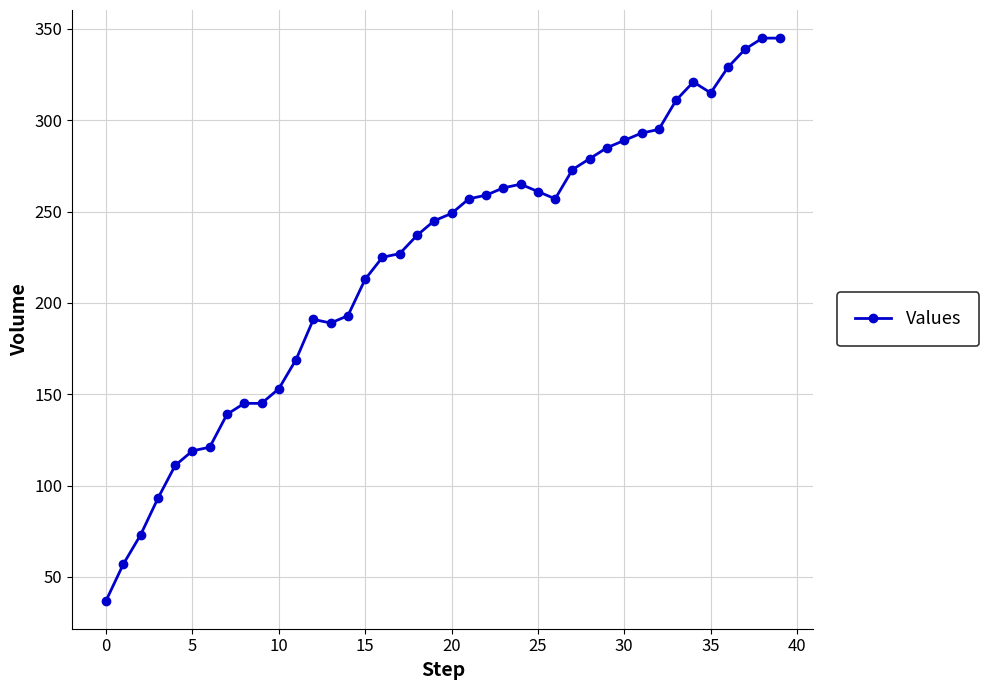

True or false: the data has more than 0 interior local peaks.

True